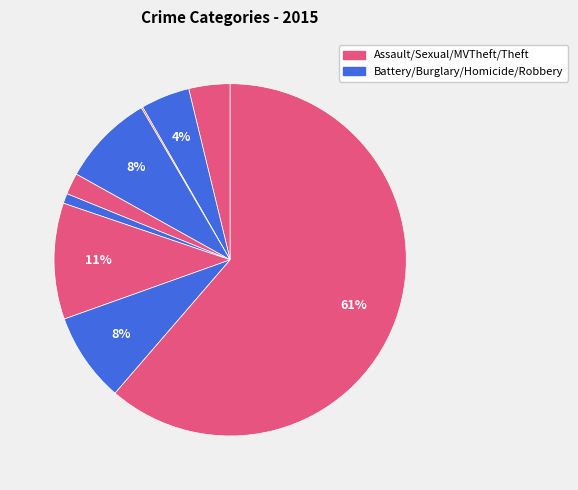

Which slice represents more than half of the pie?

Theft